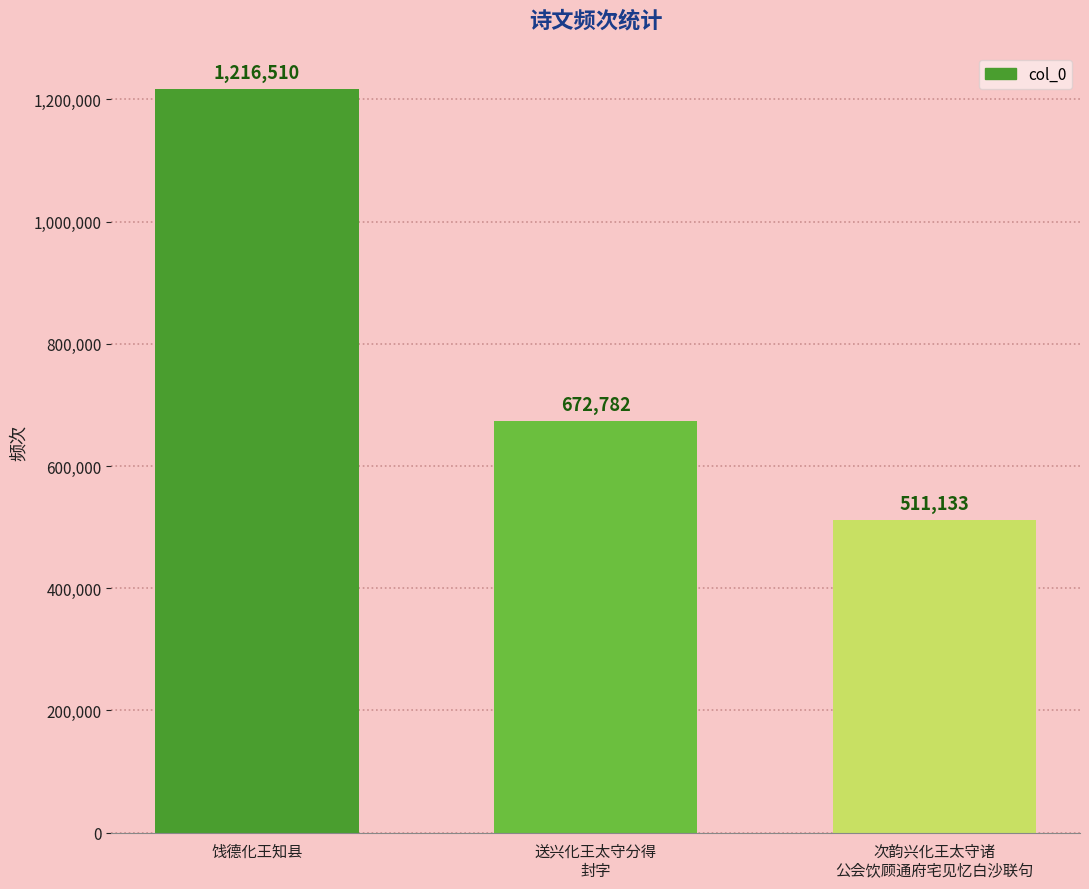

Are the bars horizontal?

No